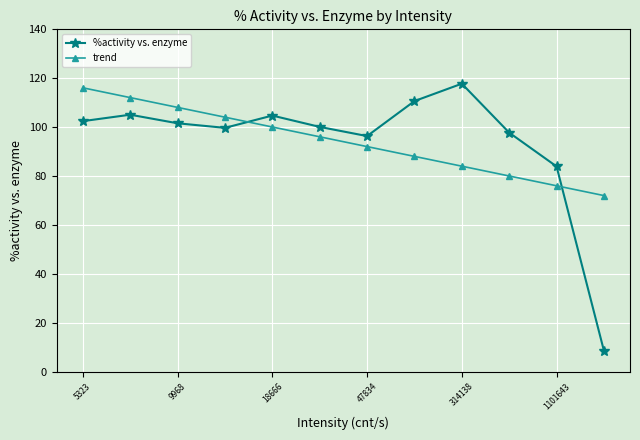

What is the sum of all trend values?

1129.3